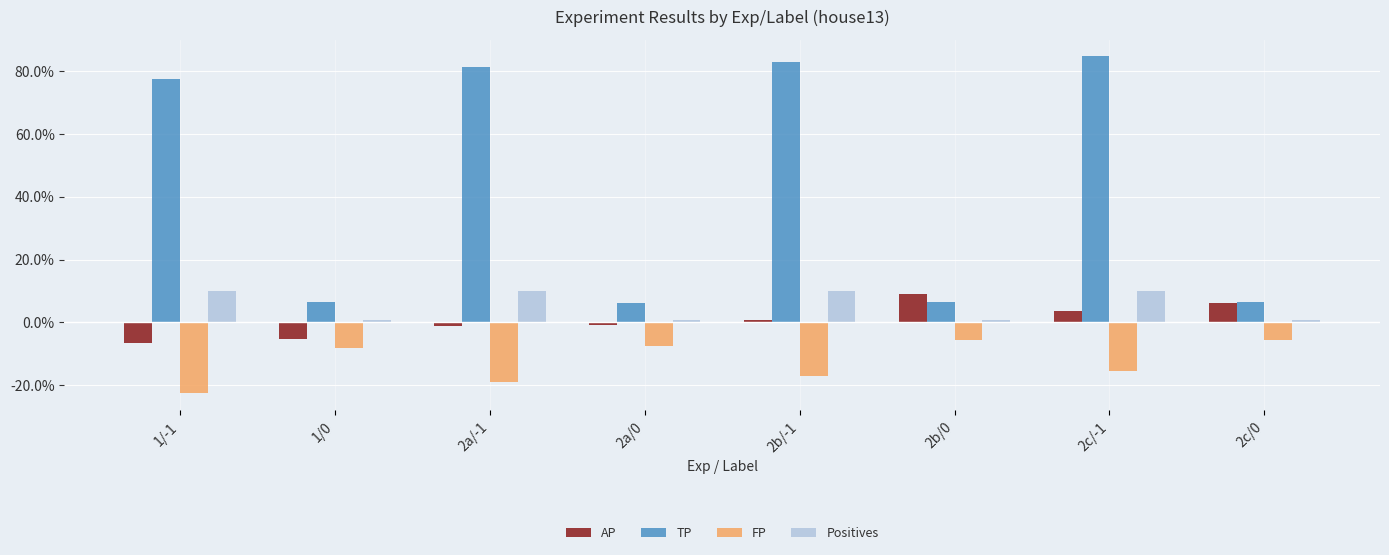

Which has a higher value, 2b/-1 or 1/0?

2b/-1